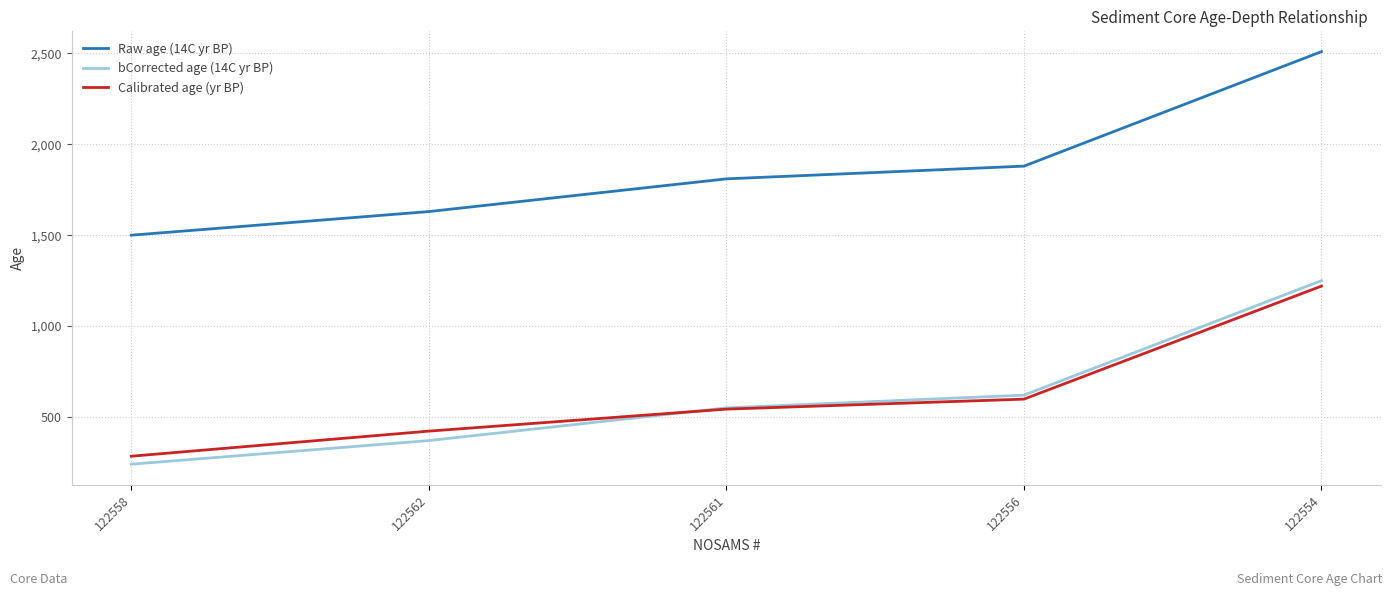

What is the difference between the highest and lowest values at 122556?

1282